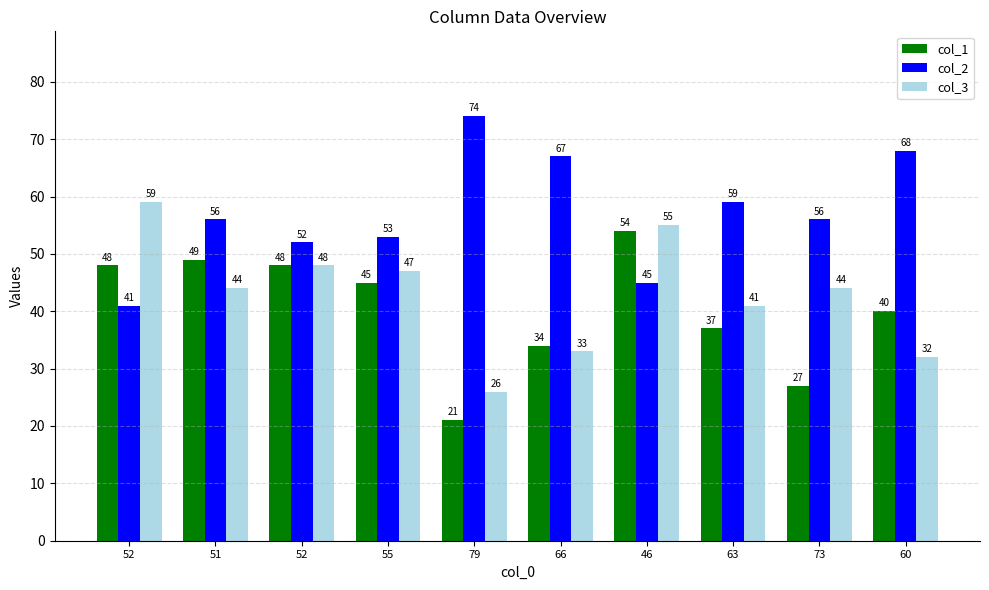

Rank the series at 79 from highest to lowest value.

col_2, col_3, col_1